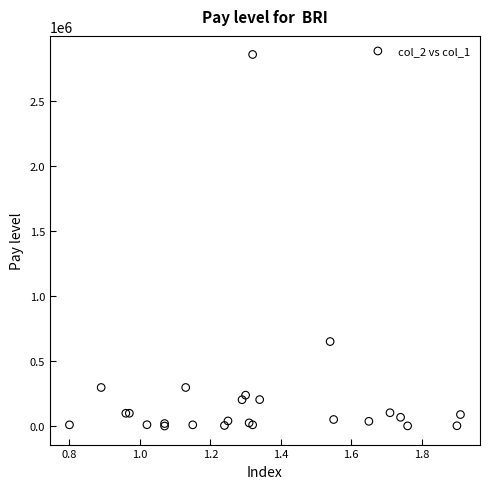

What Y value in the scatter plot is closest to 1428500?

650000